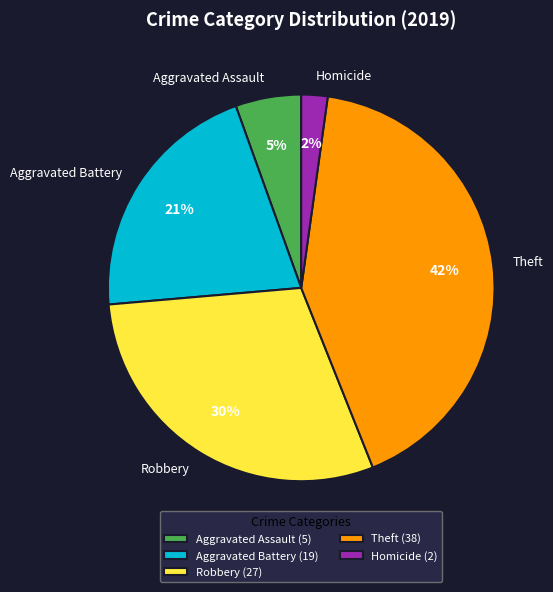

To the nearest percent, what is the difference between the Robbery and Aggravated Battery slice percentages?

9%